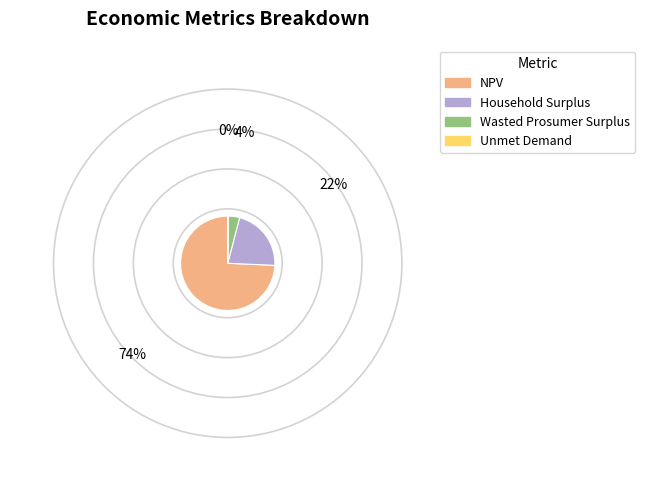

Combined, do Household Surplus and NPV account for over 50%?

Yes